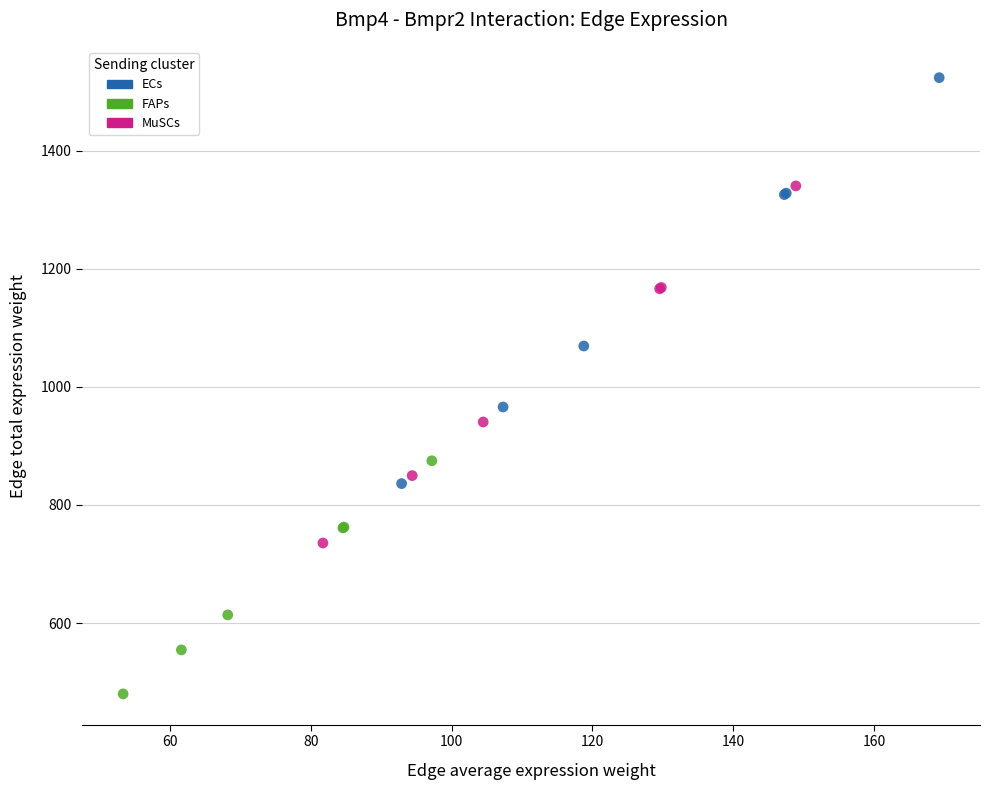

What are all the series names shown in the legend?

ECs, FAPs, MuSCs